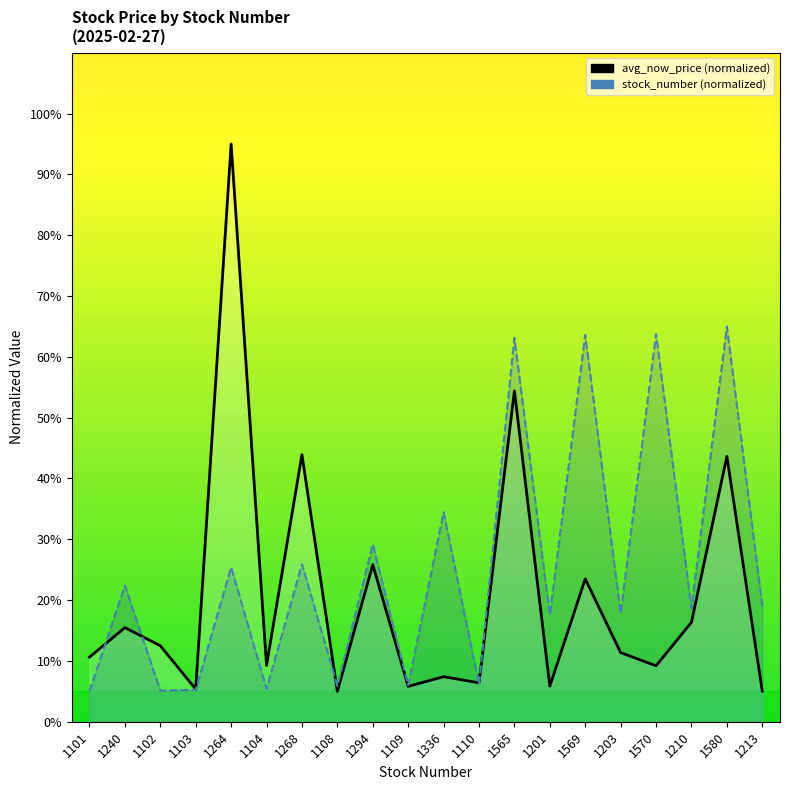

True or false: avg_now_price has a value of 3.4 at 1109.

False